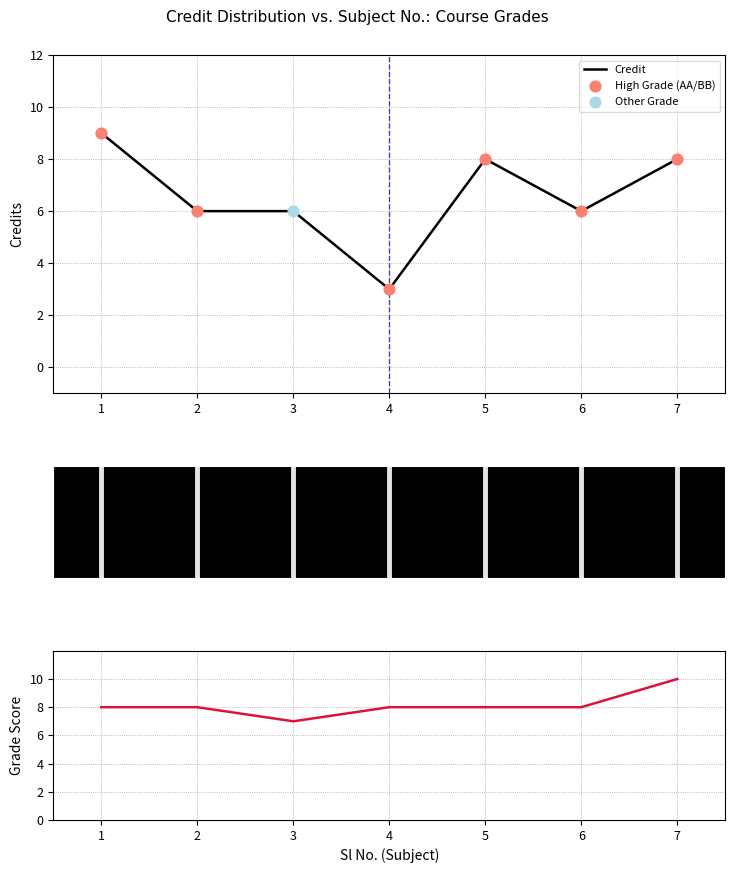

Which series contains the highest Y value?

Grade Score